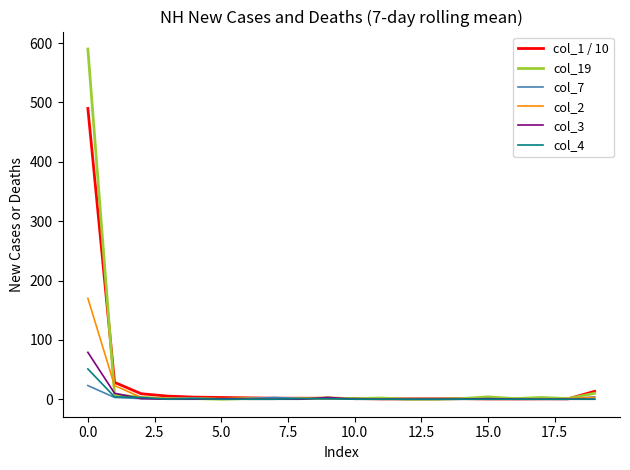

How many distinct data groups are displayed?

6